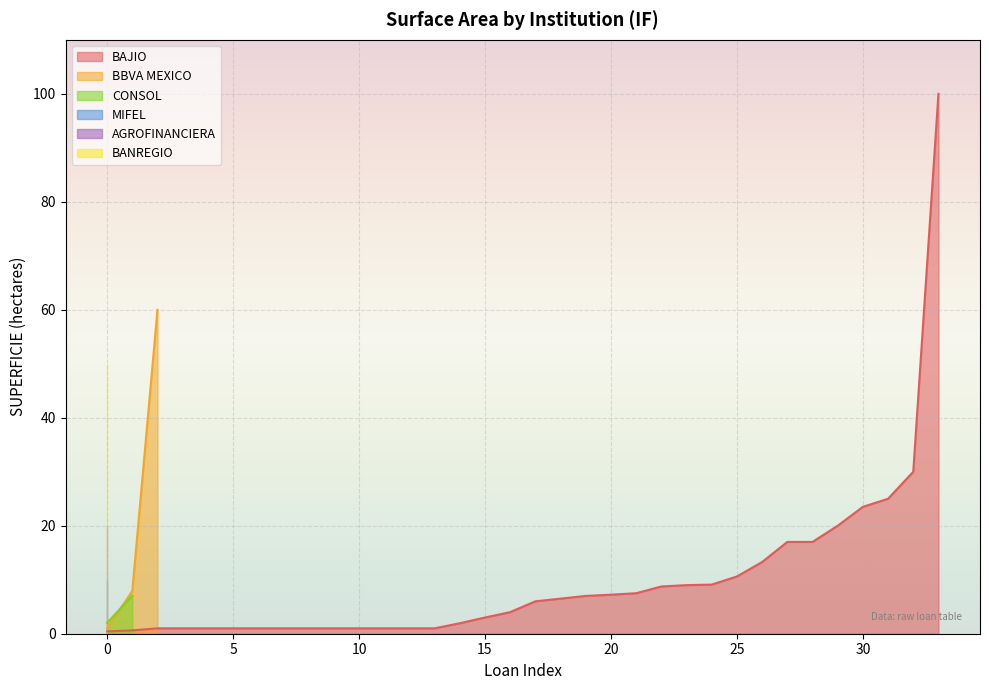

Which has a higher value, CONSOL or BAJIO?

BAJIO